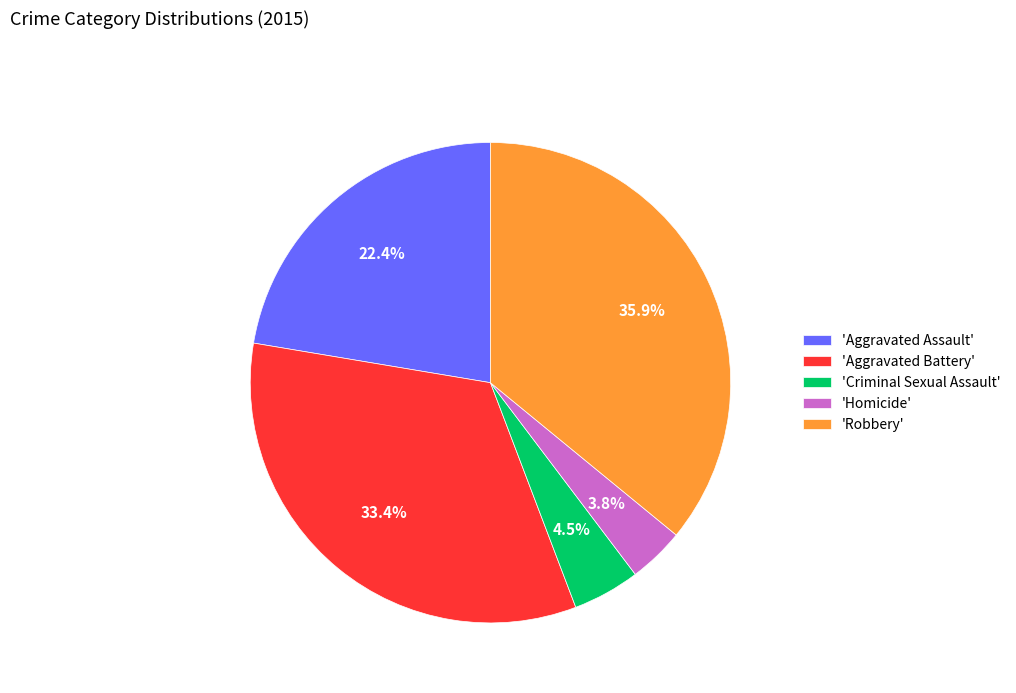

Rank the categories by value from highest to lowest.

'Robbery', 'Aggravated Battery', 'Aggravated Assault', 'Criminal Sexual Assault', 'Homicide'